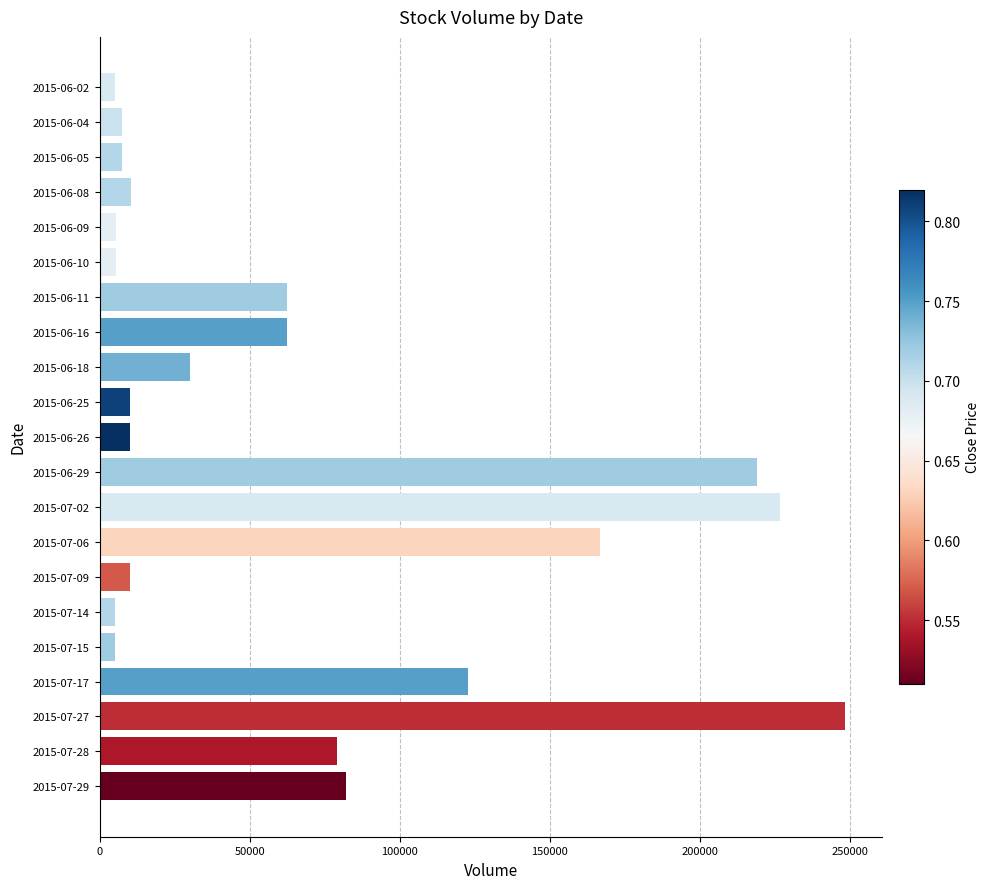

How many data points are less than 10600?

10